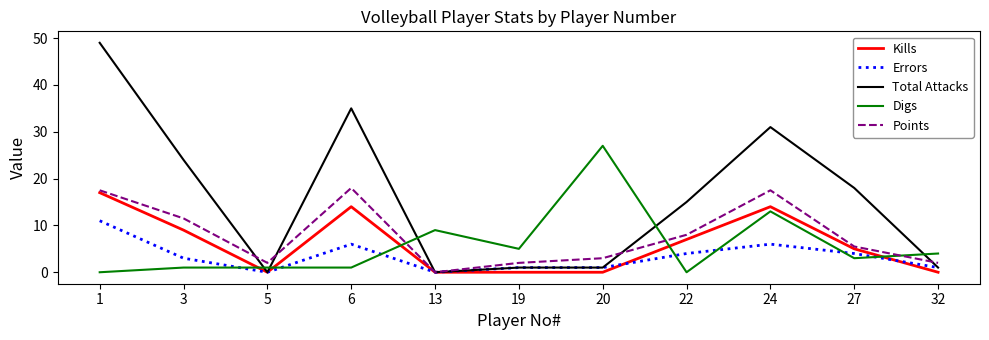

Reading right to left, what are all the values shown in this chart?

Kills: 0.0	5.0	14.0	7.0	0.0	0.0	0.0	14.0	0.0	9.0	17.0
Errors: 1.0	4.0	6.0	4.0	1.0	1.0	0.0	6.0	0.0	3.0	11.0
Total Attacks: 1.0	18.0	31.0	15.0	1.0	1.0	0.0	35.0	0.0	24.0	49.0
Digs: 4.0	3.0	13.0	0.0	27.0	5.0	9.0	1.0	1.0	1.0	0.0
Points: 2.0	5.5	17.5	8.0	3.0	2.0	0.0	18.0	2.0	11.5	17.5